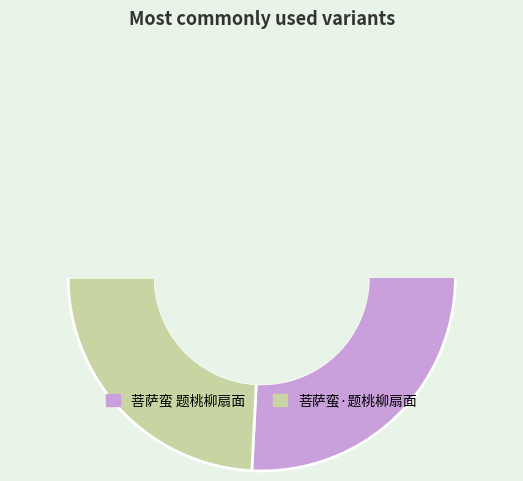

To the nearest percent, what is the average slice percentage?

50%